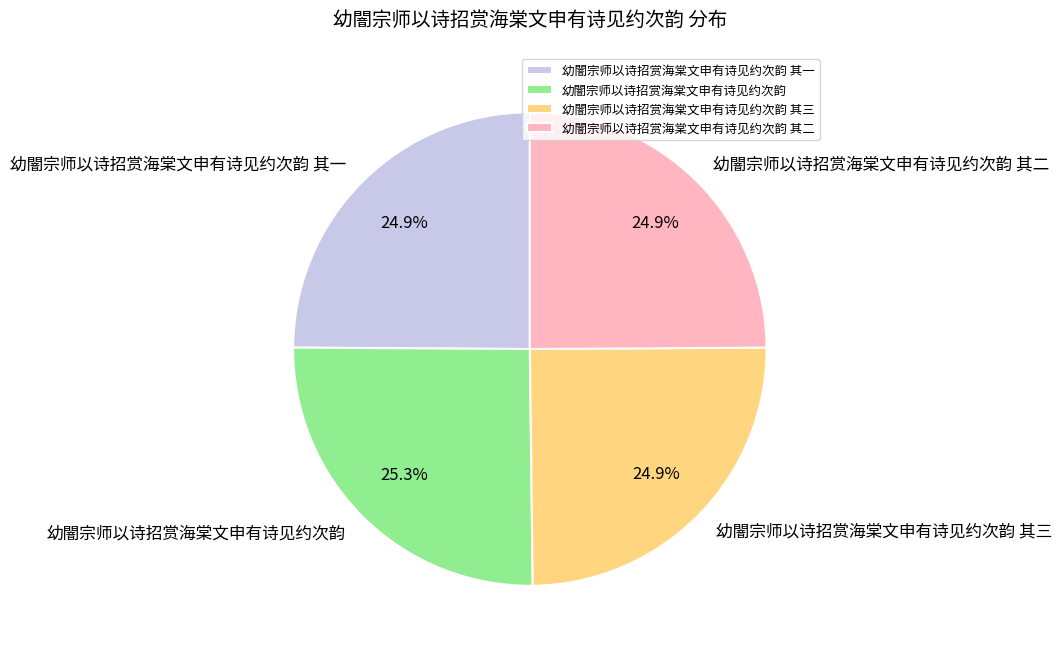

Is it true that 幼闇宗师以诗招赏海棠文申有诗见约次韵 其二 is 16% of the pie?

False